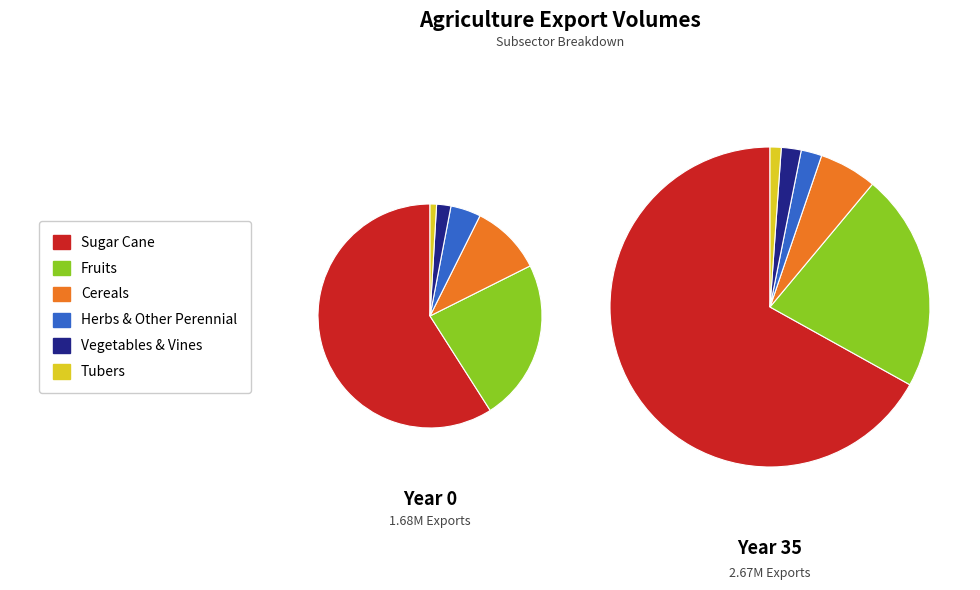

Count the number of slices in the pie.

6